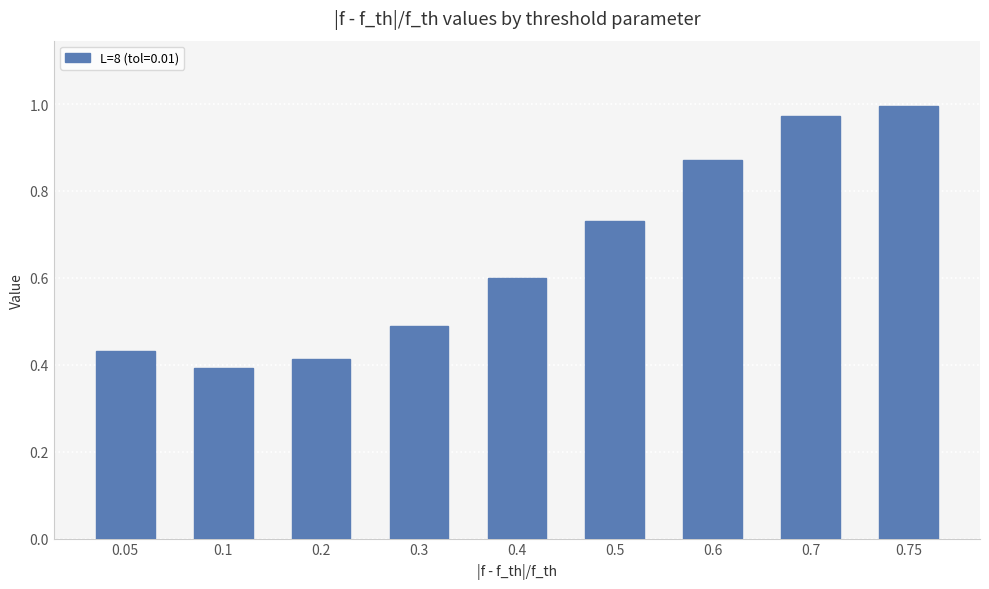

What is the label of the 9th bar from the left?

0.75